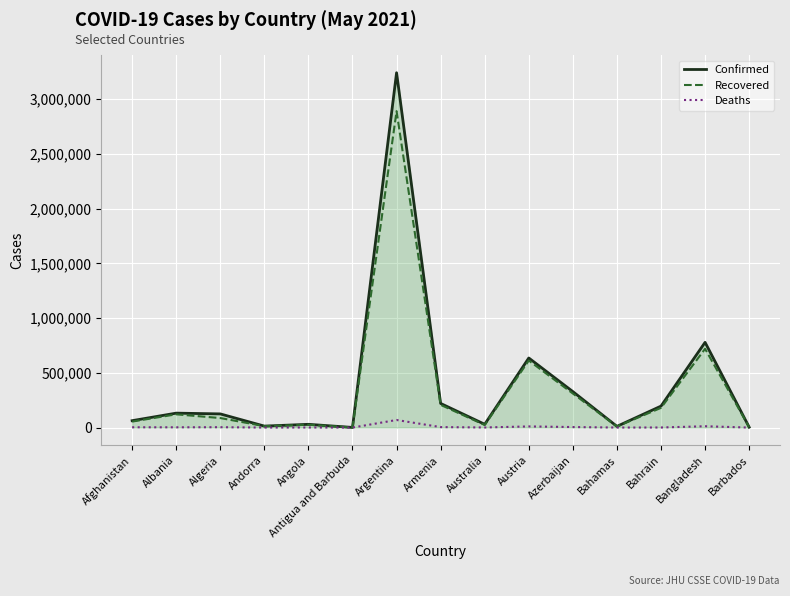

The Confirmed series shows 220447 at Armenia. True or false?

True